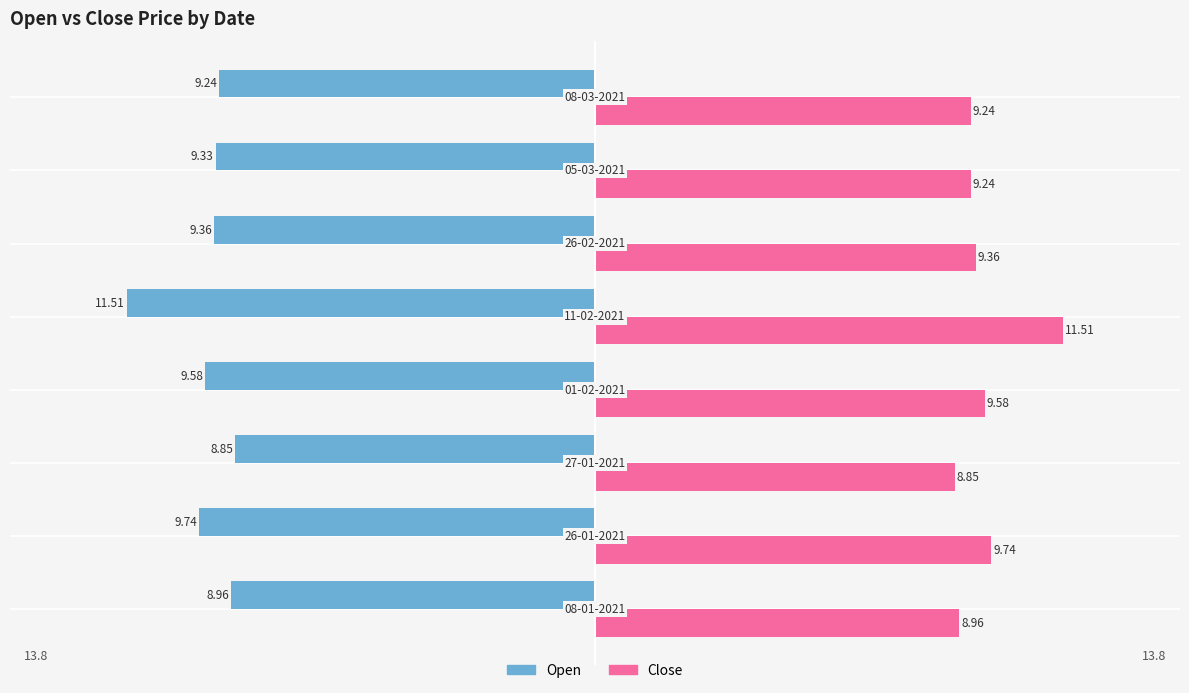

List the series in order of their peak value, highest first.

Close, Open